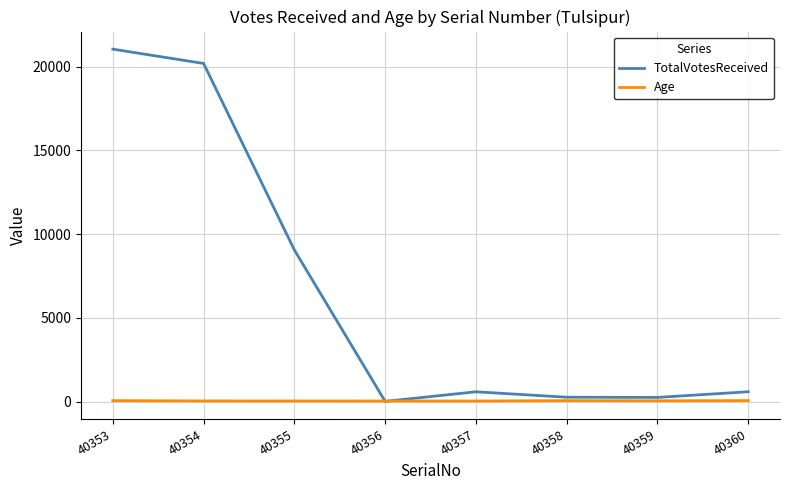

Where is the first local minimum for TotalVotesReceived?

40356